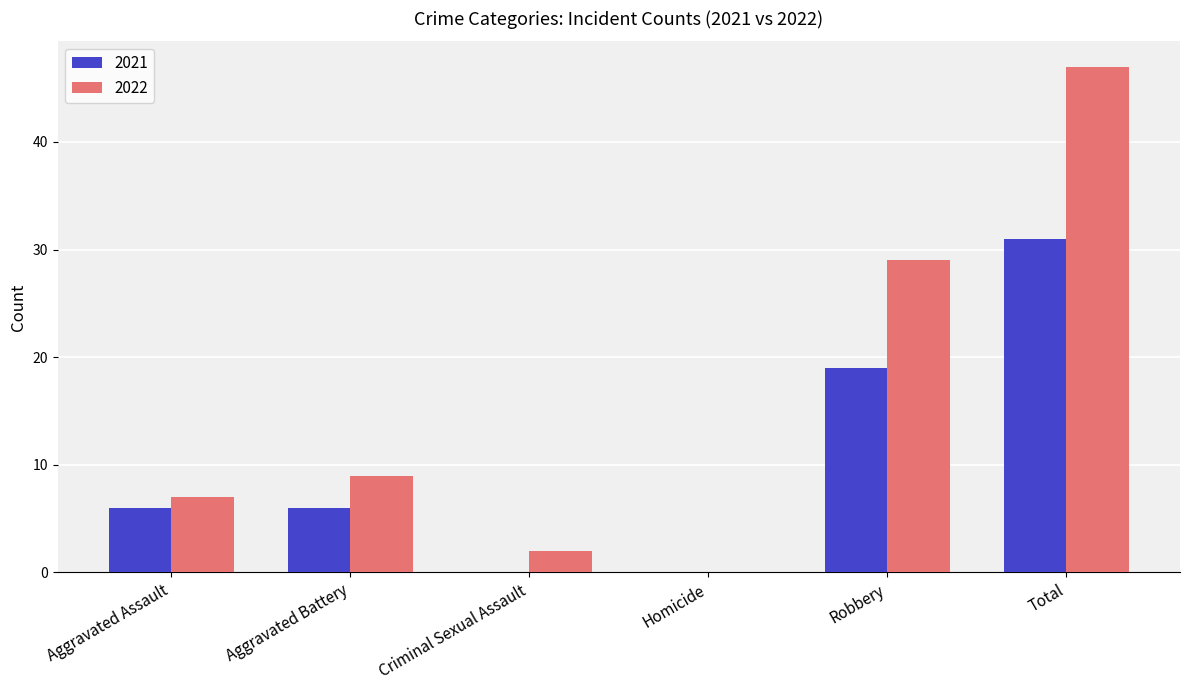

Which series has the widest spread of values?

2022